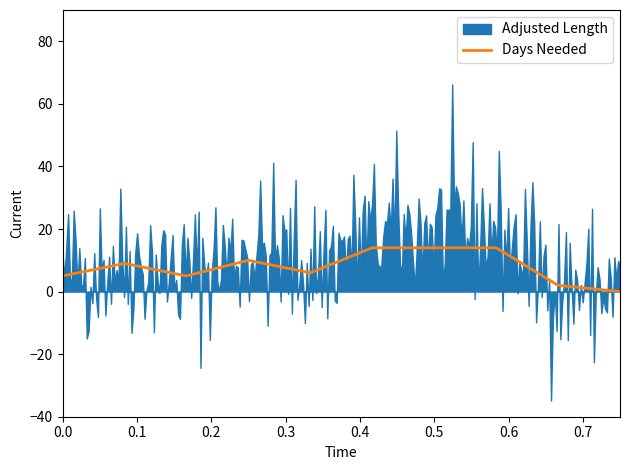

What is the highest value of the Days Needed series?

14.0